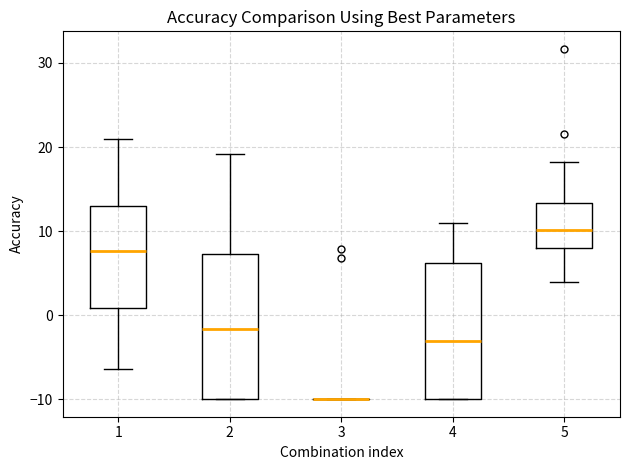

Where is the upper edge of the box at x = 2 on the y-axis? The values are not printed on the chart, so give them approximately, as read against the axis.

7